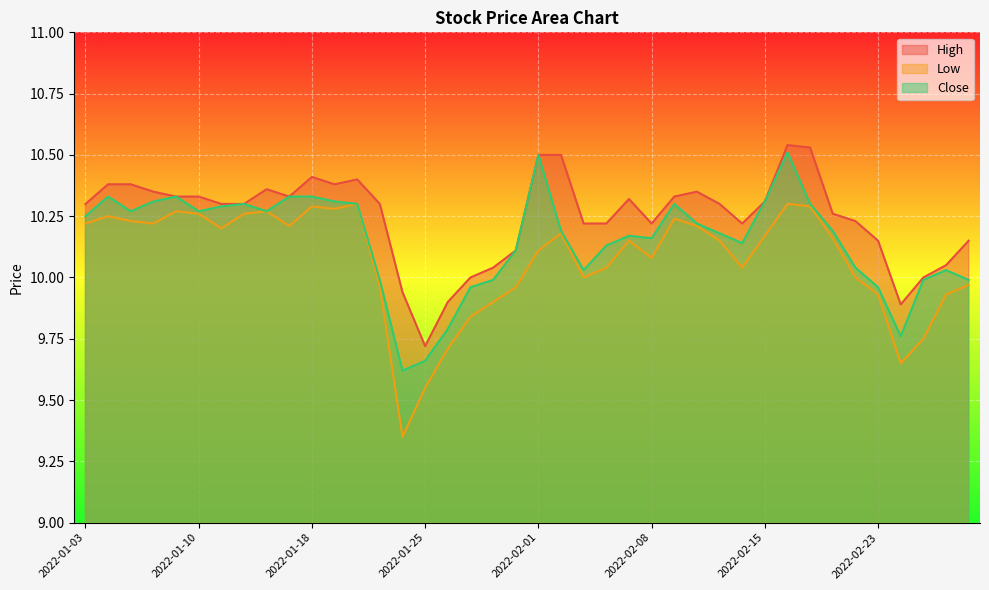

What is the value of the Low point at the 27th from the left?

10.2